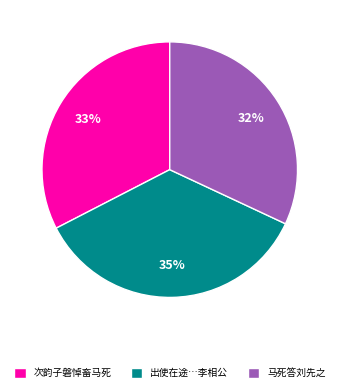

Rank the categories by value from lowest to highest.

马死答刘先之, 次韵子磐悼畜马死, 出使在途…李相公